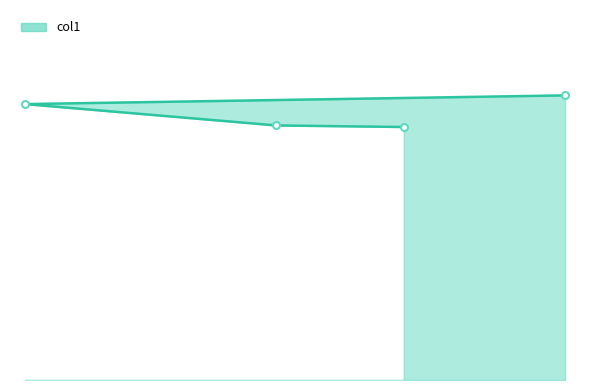

What is the difference between the maximum and minimum values?

4.0